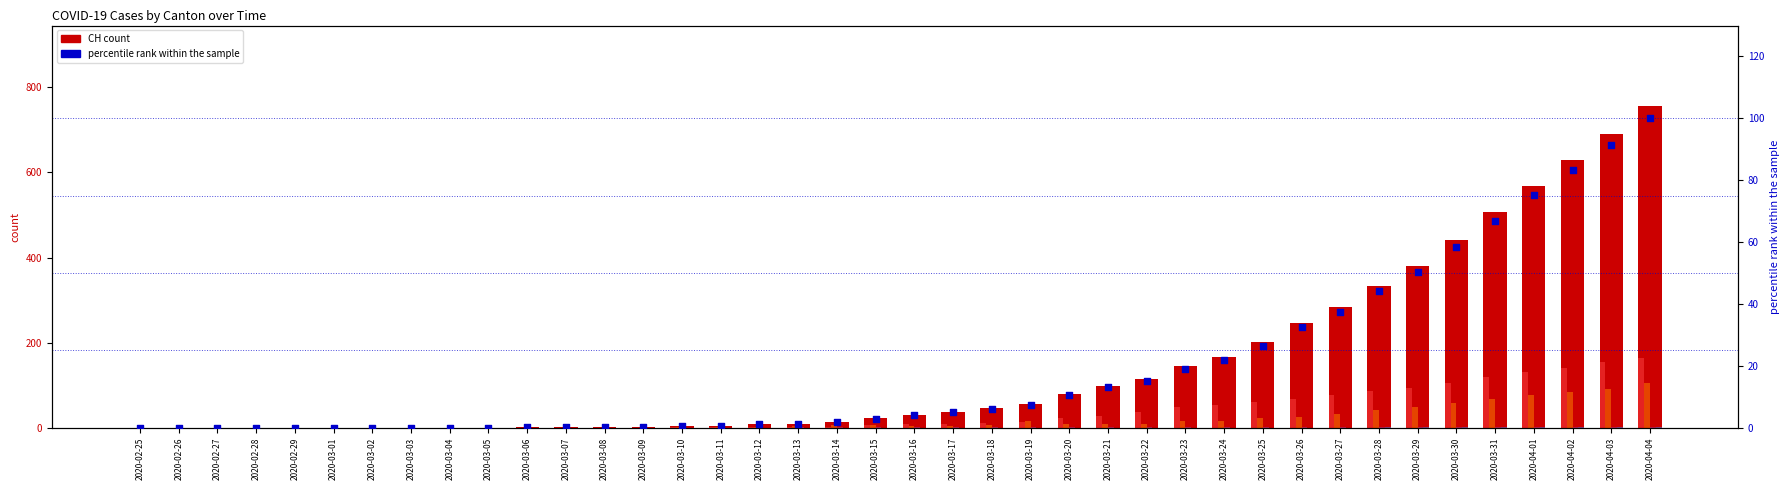

Which series has the largest total across all categories?

CH (count)